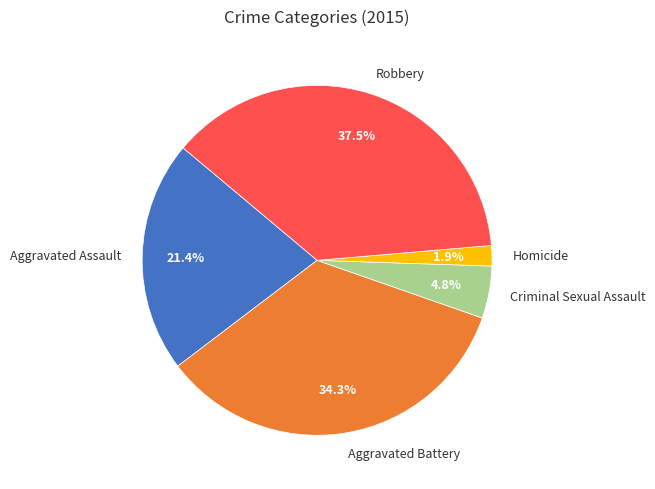

Which category has the biggest portion of the pie?

Robbery